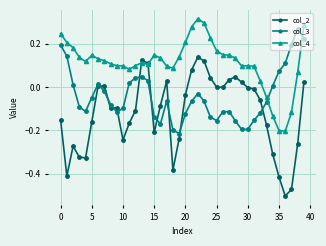

Rank the series by their average value, from highest to lowest.

col_4, col_3, col_2